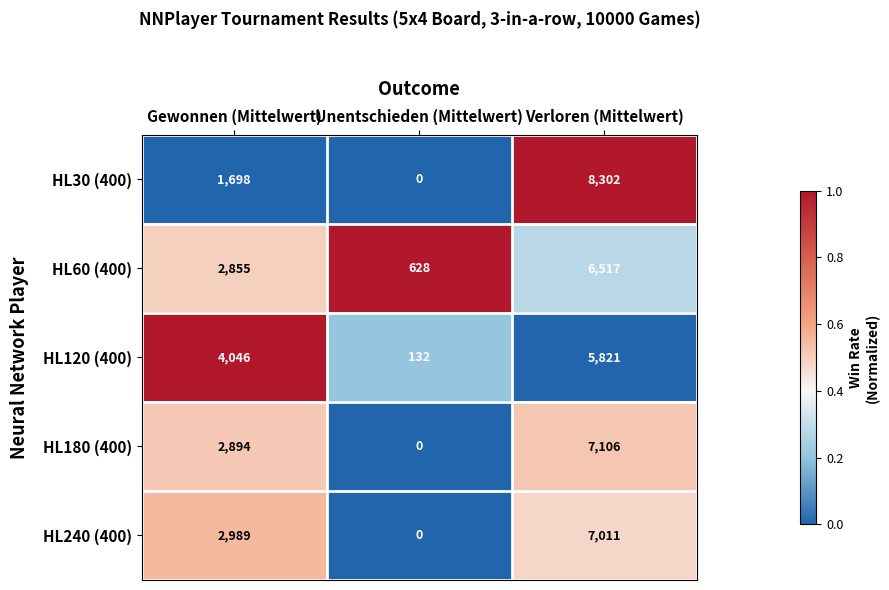

What is the difference between the maximum and minimum values in the HL240 (400) series?

7011